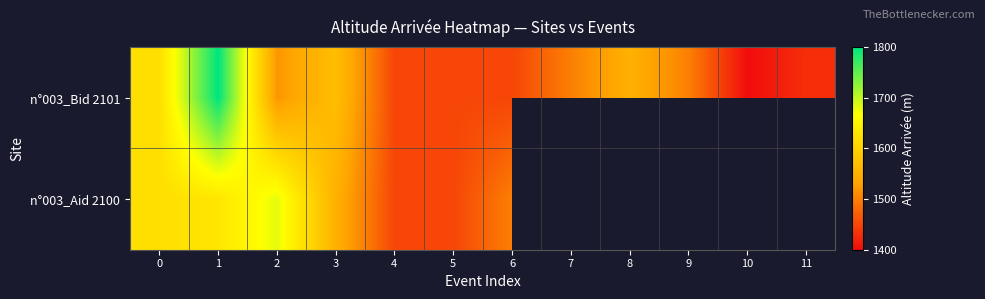

At which label does n°003_Aid 2100 reach its peak?

2